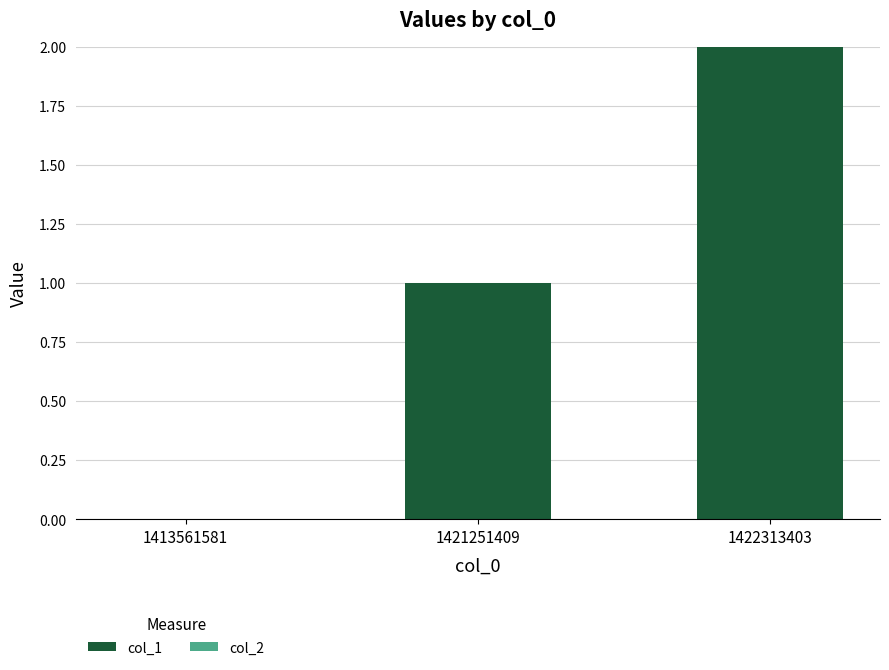

The chart shows a value of 2 at 1422313403. True or false?

True